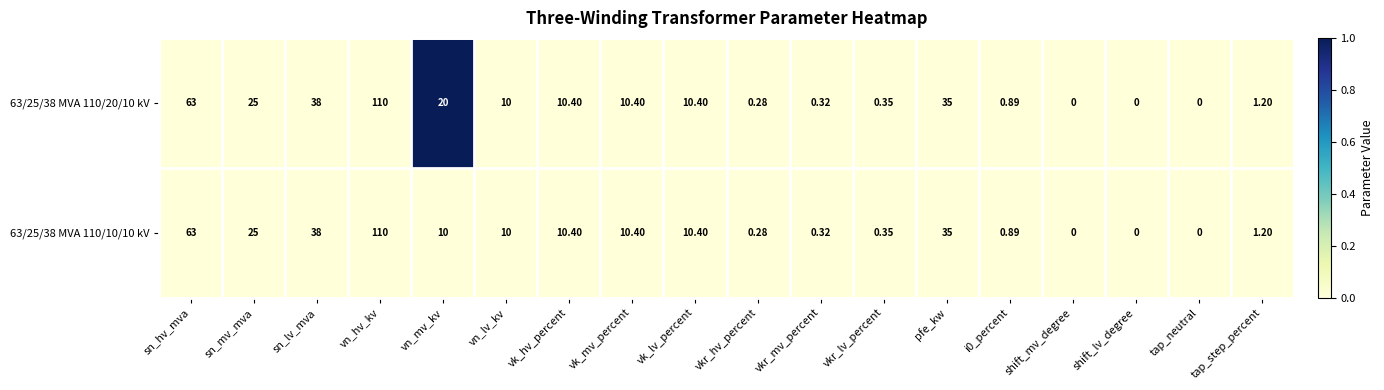

At which category is the sum across all series the highest?

vn_hv_kv